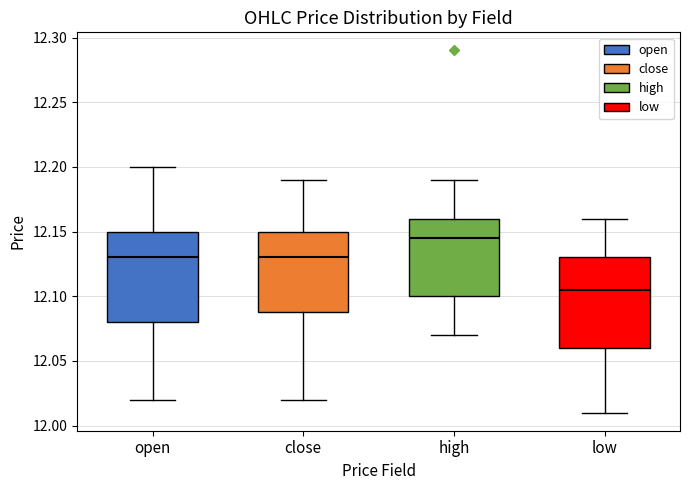

Where is the upper edge of the box for low on the y-axis? The values are not printed on the chart, so give them approximately, as read against the axis.

12.130